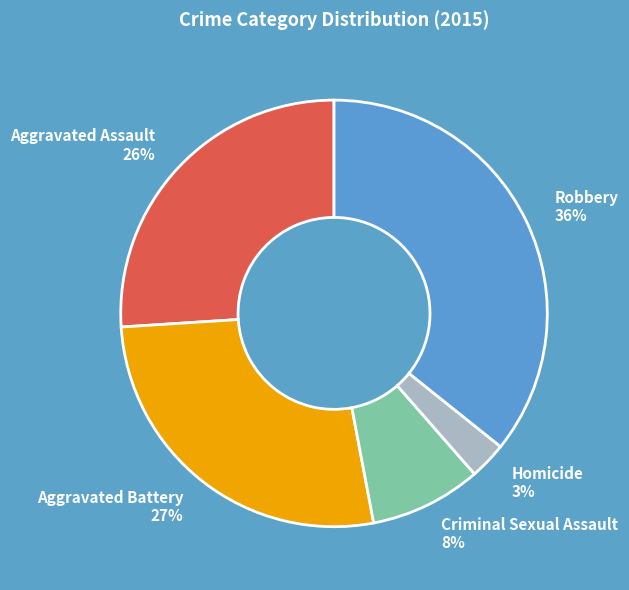

The Aggravated Battery slice represents 27% of the pie. True or false?

True